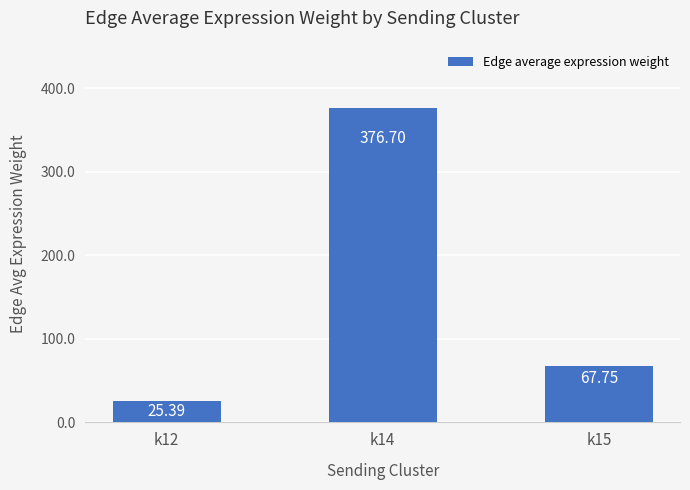

Reading left to right, extract all data points from this chart.

25.4	376.7	67.8